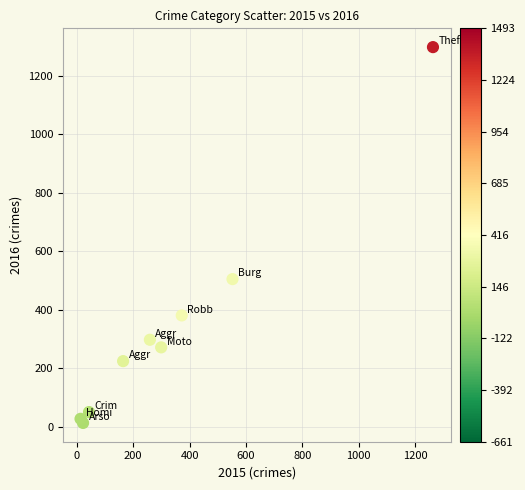

What Y value in the scatter plot is closest to 655?

505